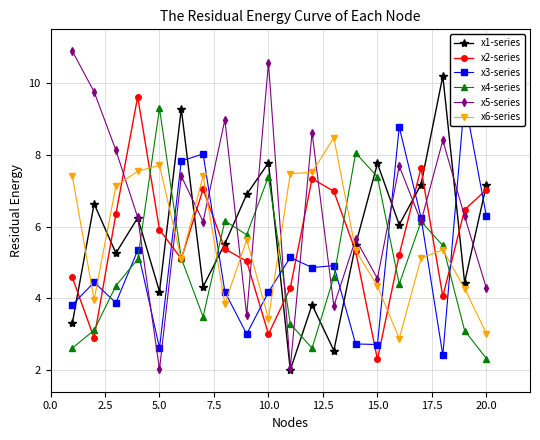

What is the value of the x6-series point at the 19th from the left?

4.3